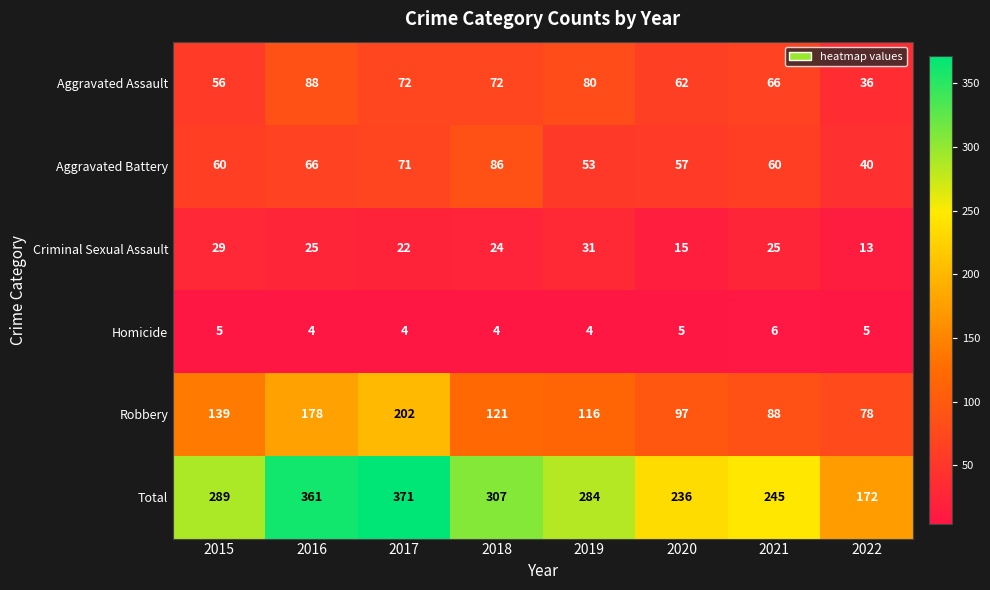

What is the difference between the highest and lowest values at 2021?

239